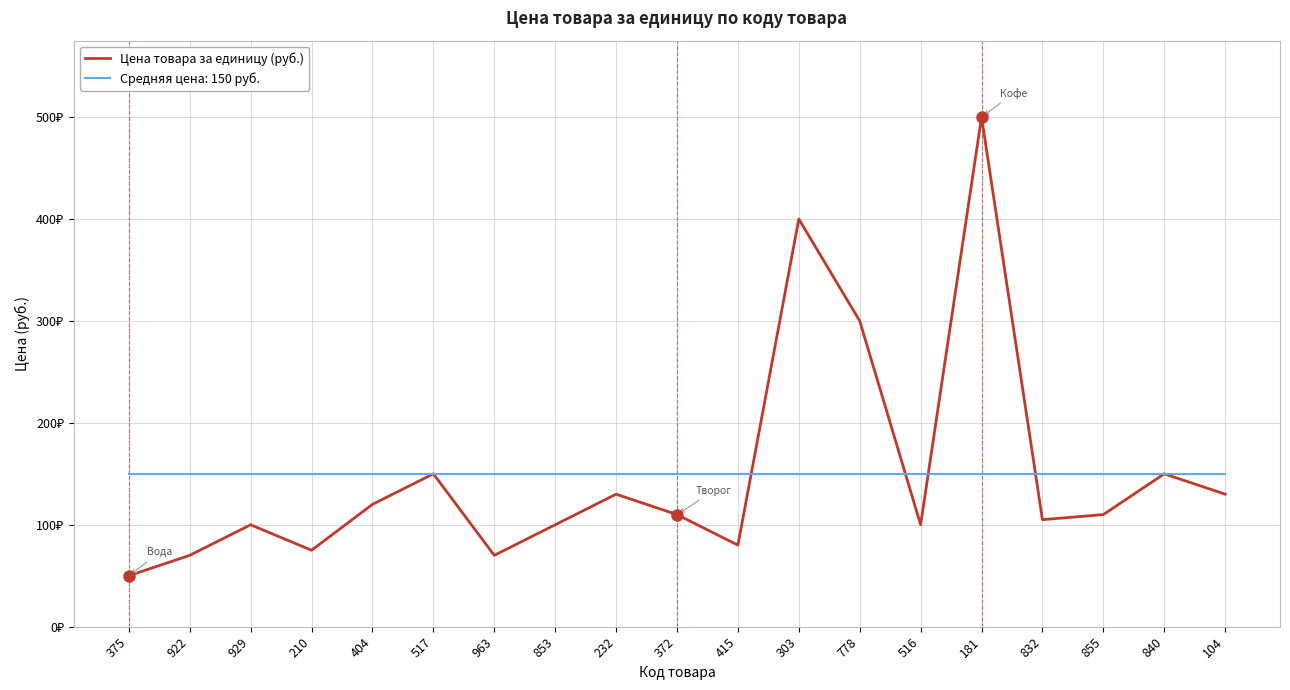

Does the chart have visible grid lines?

Yes